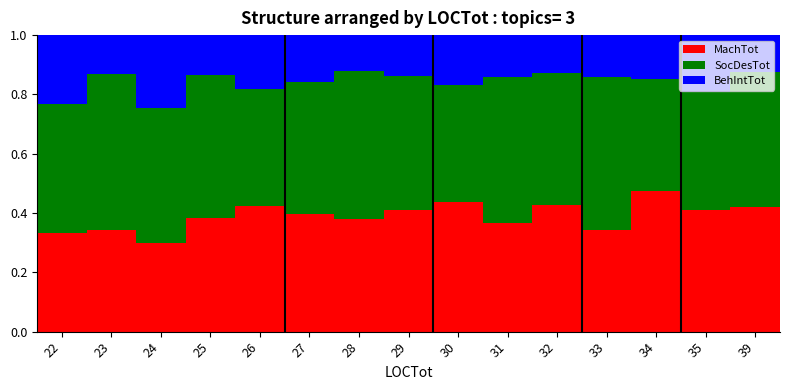

How many MachTot values are between 0 and 1?

15